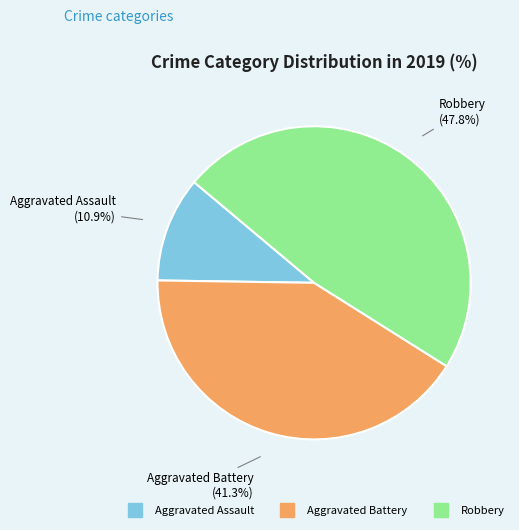

Combined, what portion of the pie is Aggravated Assault and Robbery?

58.7%